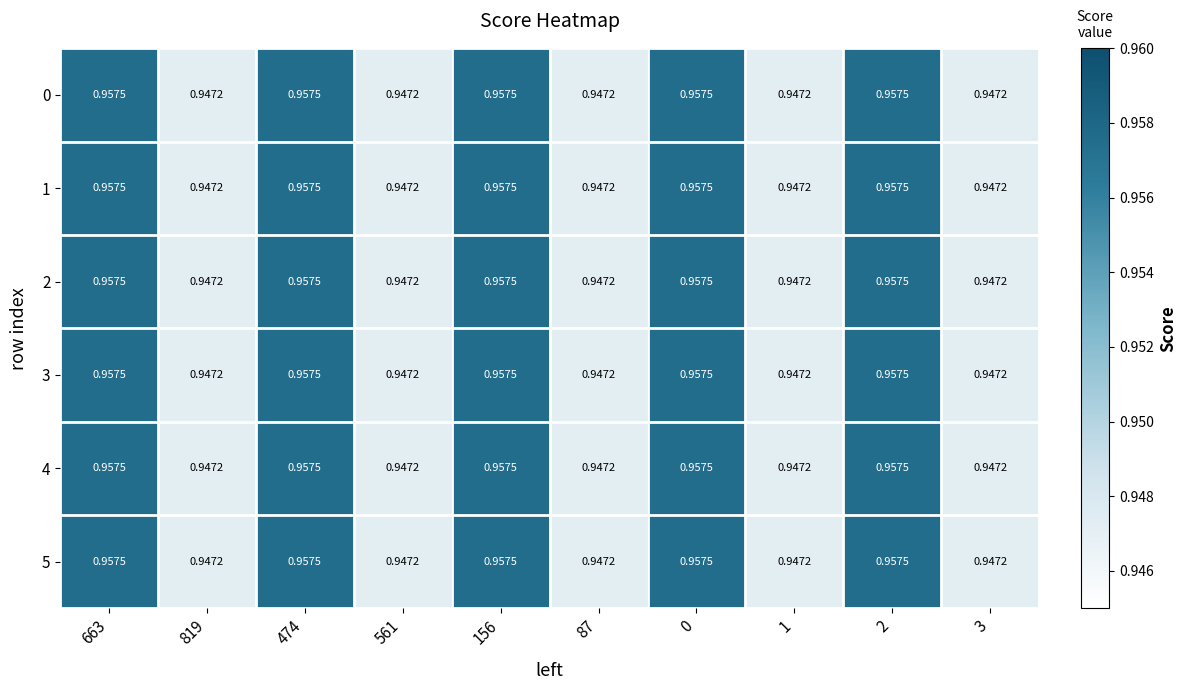

How many categories are shown in the chart?

10